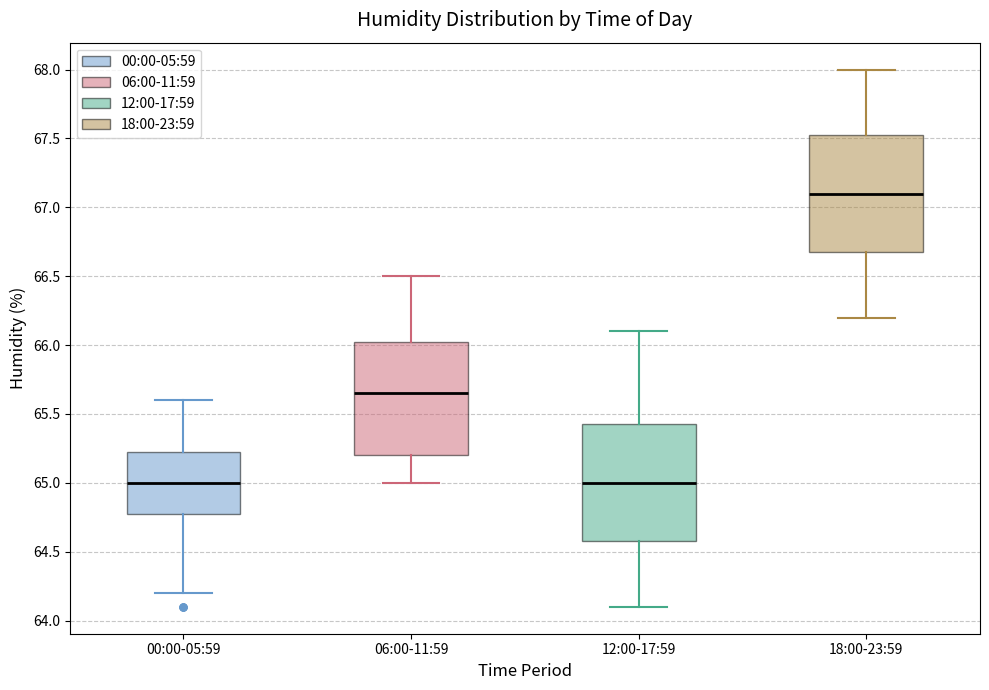

Reading left to right, read every box against the y-axis: the position of its median line, the range the box covers, and the ends of its whiskers. The values are not printed on the chart, so give them approximately, as read against the axis.

00:00-05:59: median 65.00, box 64.80 to 65.25, whiskers 64.20 to 65.60
06:00-11:59: median 65.65, box 65.20 to 66.05, whiskers 65.00 to 66.50
12:00-17:59: median 65.00, box 64.60 to 65.45, whiskers 64.10 to 66.10
18:00-23:59: median 67.10, box 66.70 to 67.55, whiskers 66.20 to 68.00